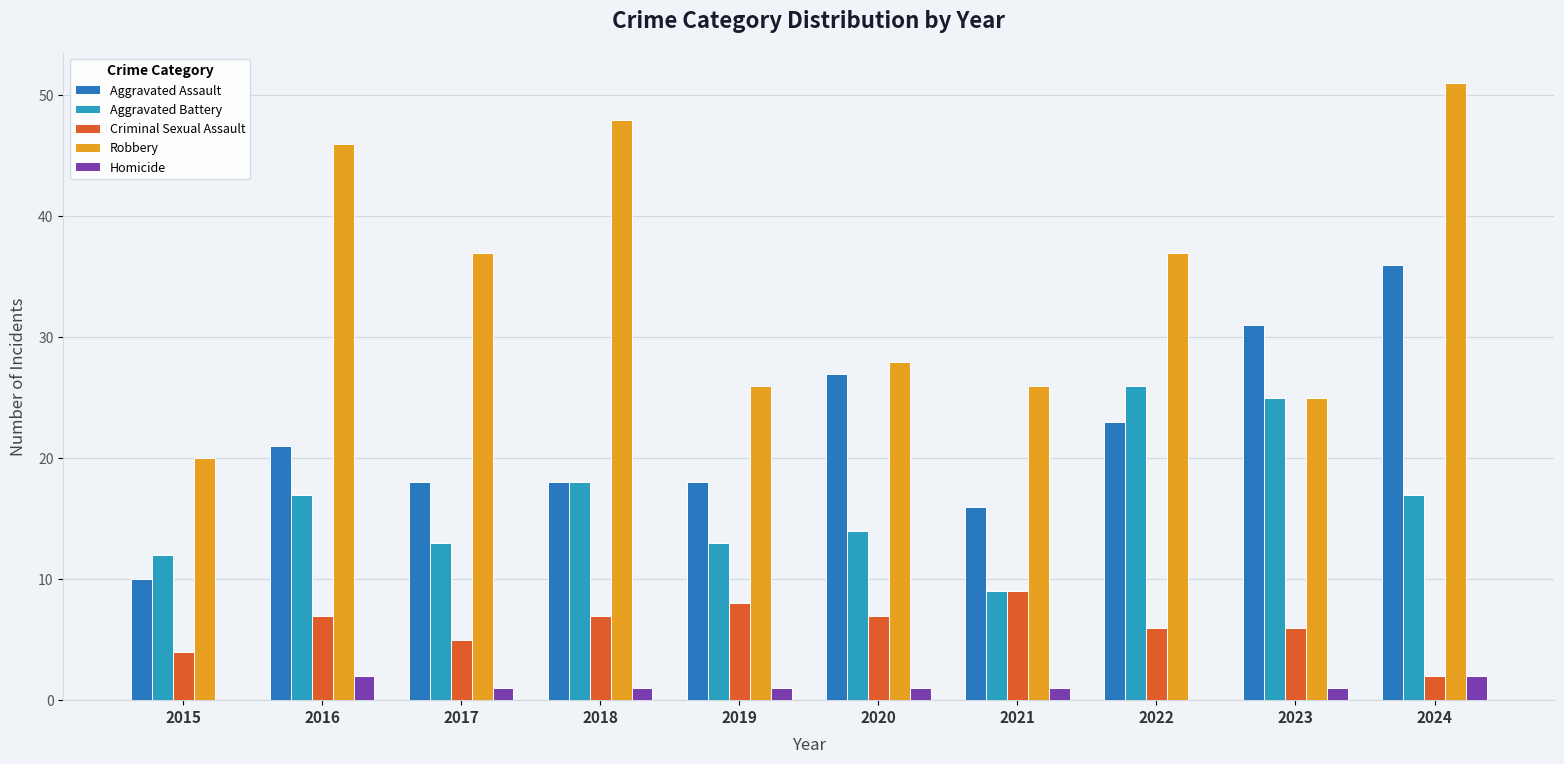

What is the minimum value for Robbery?

20